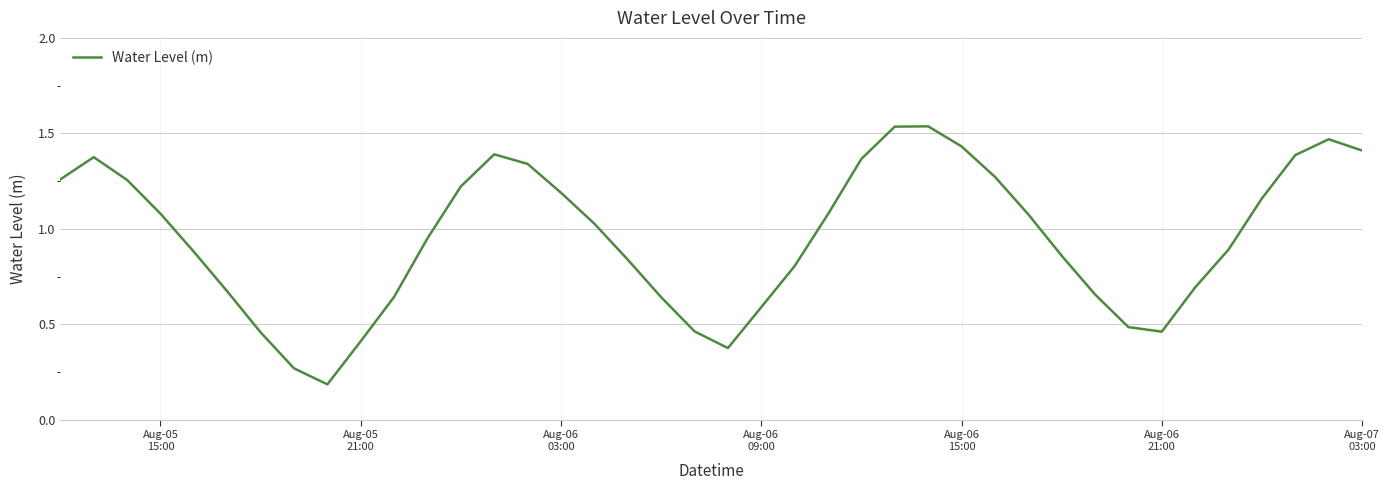

Is this an area chart (filled region under the line)?

No